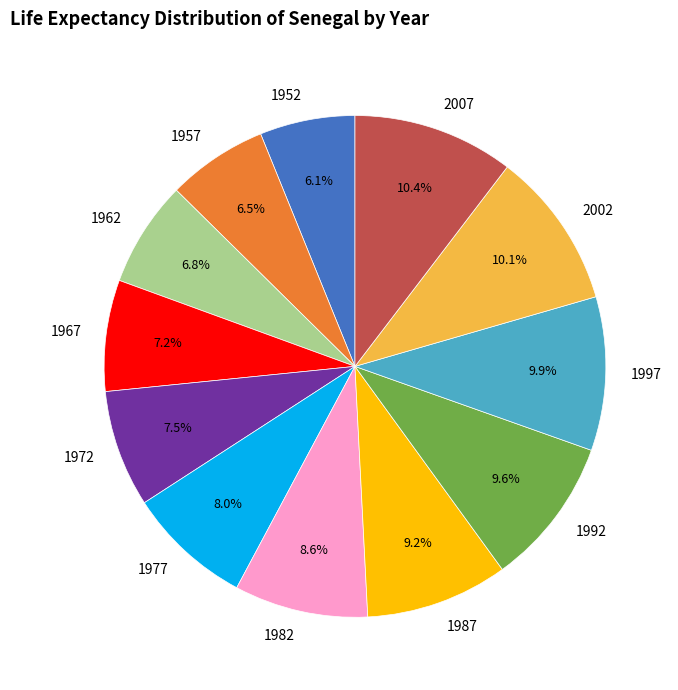

Between 1997 and 1972, which is larger?

1997